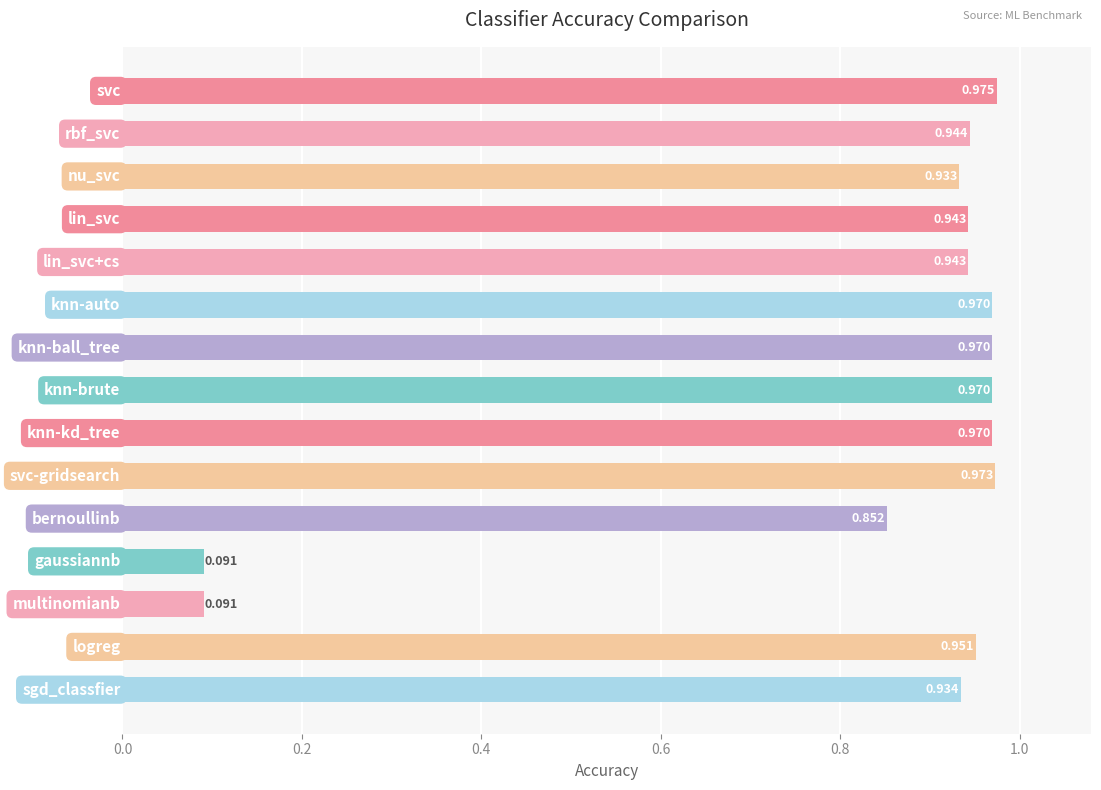

How many bars are there in total?

15